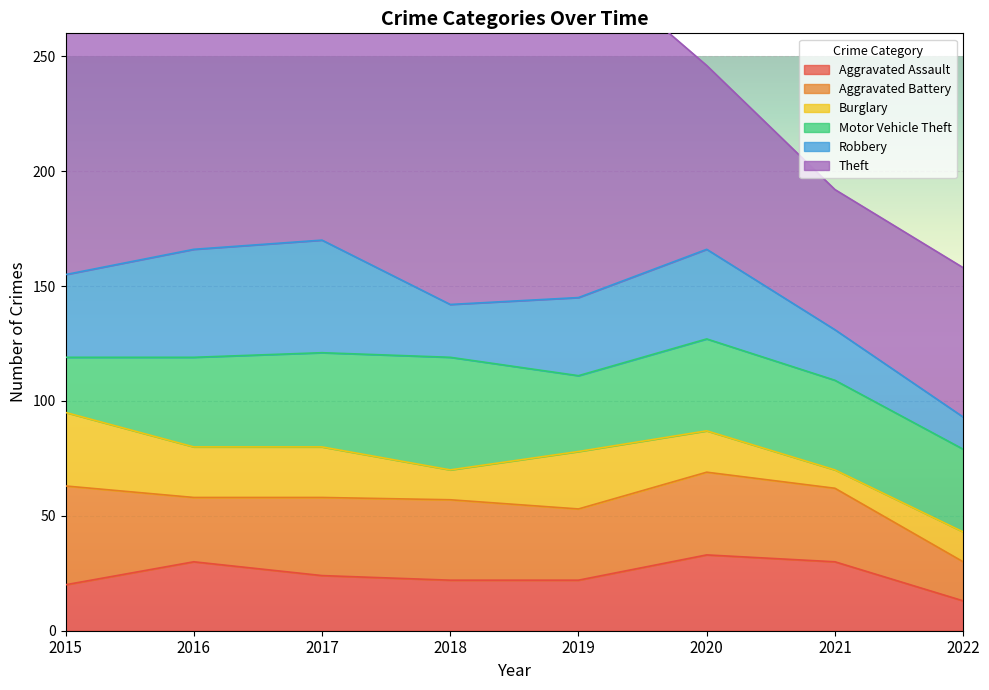

True or false: Aggravated Assault has more than 0 interior local peaks.

True